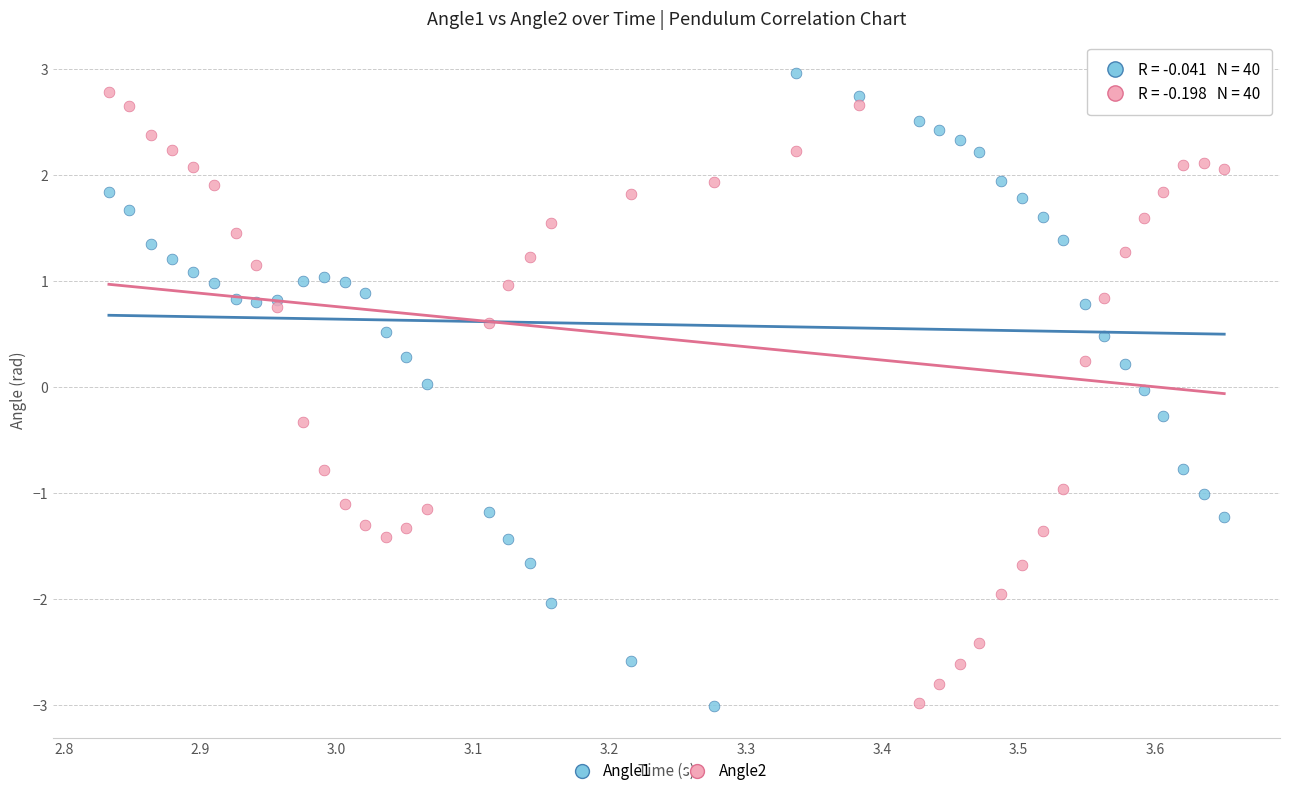

Which series has the largest Y range (max minus min)?

Angle1